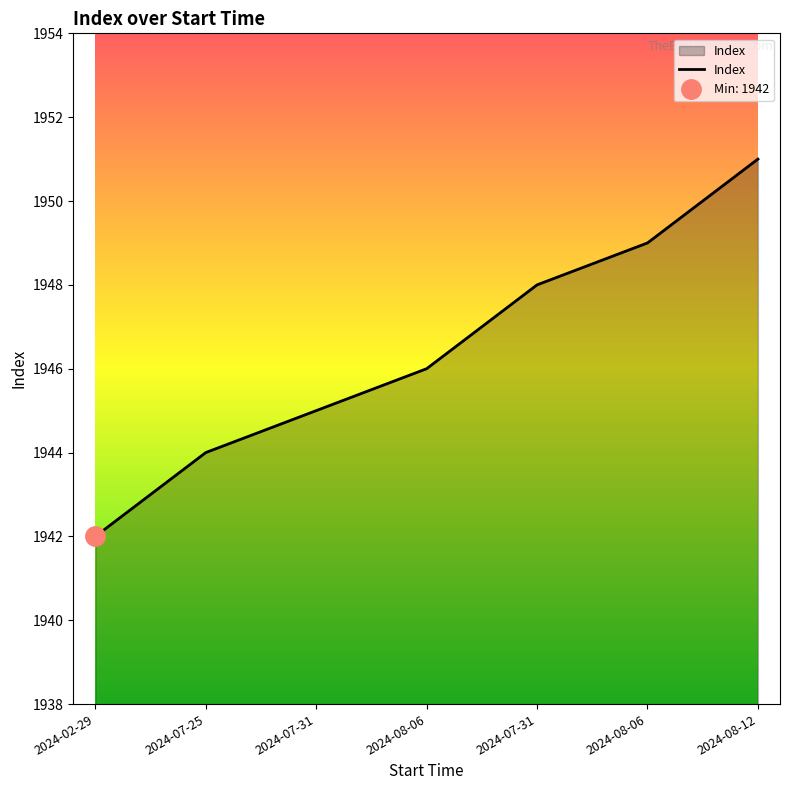

List the labels in order of value, smallest first.

2024-02-29, 2024-07-25, 2024-07-31, 2024-08-06, 2024-07-31, 2024-08-06, 2024-08-12